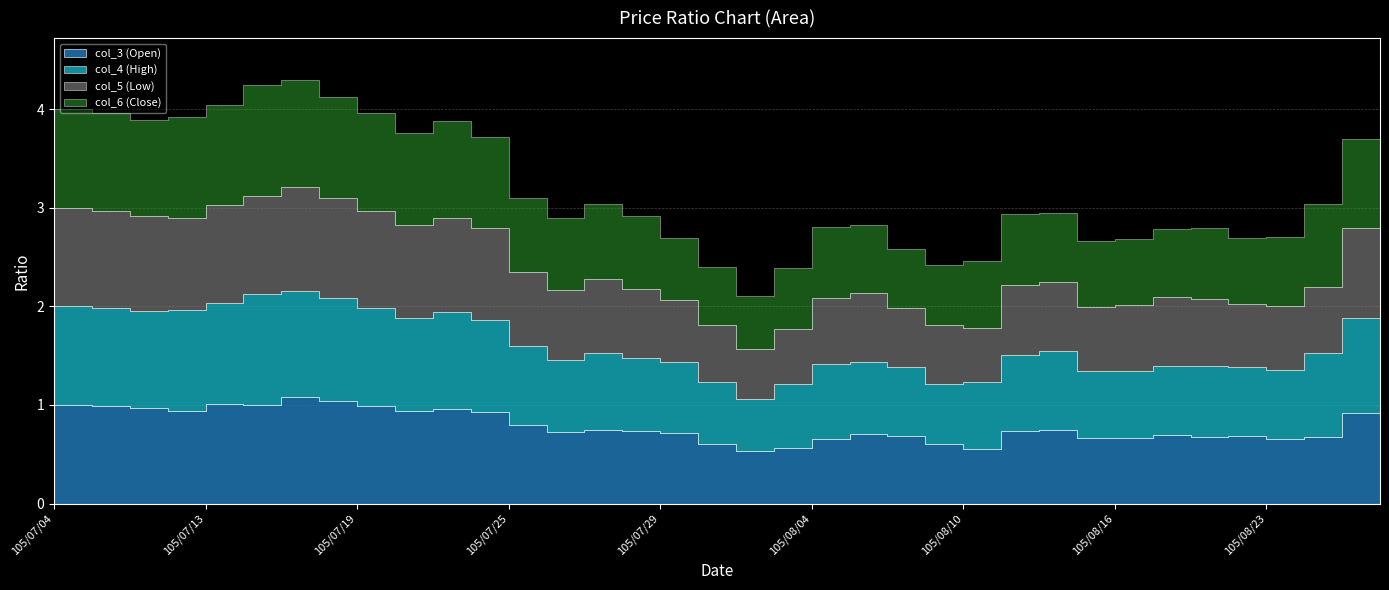

What is the spread (max minus min) of values at 105/07/14?

0.1